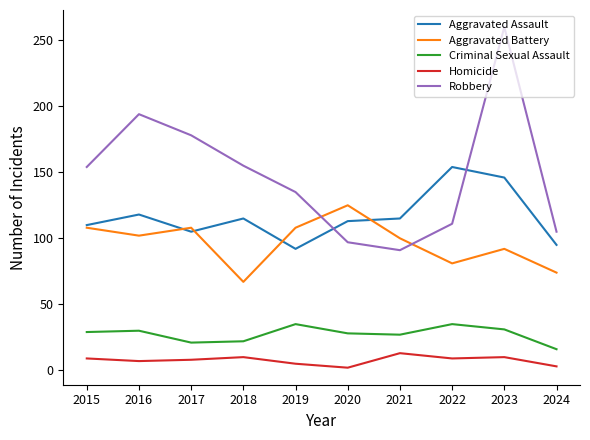

List the series in order of their peak value, highest first.

Robbery, Aggravated Assault, Aggravated Battery, Criminal Sexual Assault, Homicide